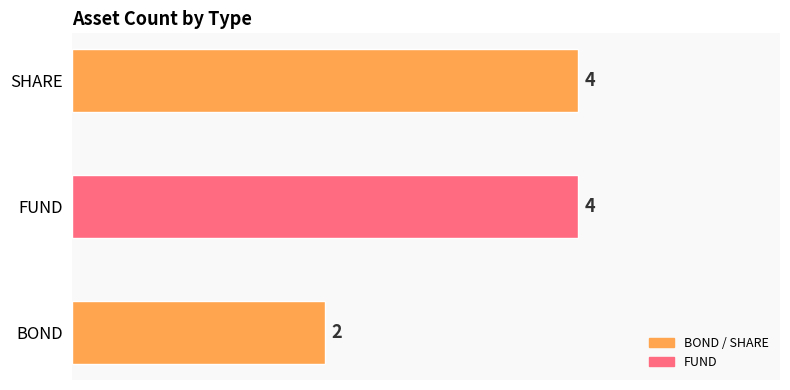

True or false: the data shows 1 at BOND.

False